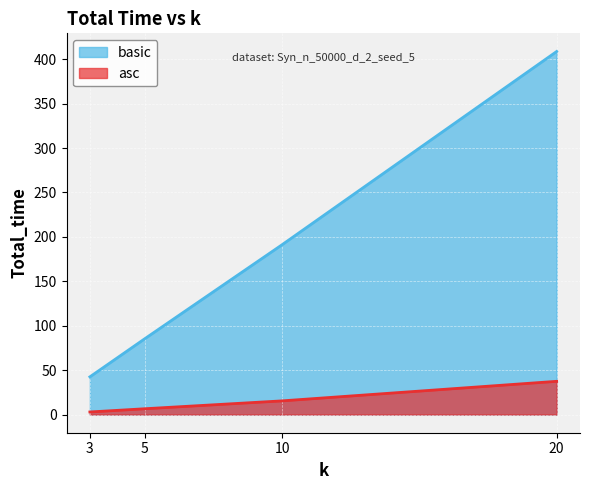

True or false: basic and asc cross at least once.

False